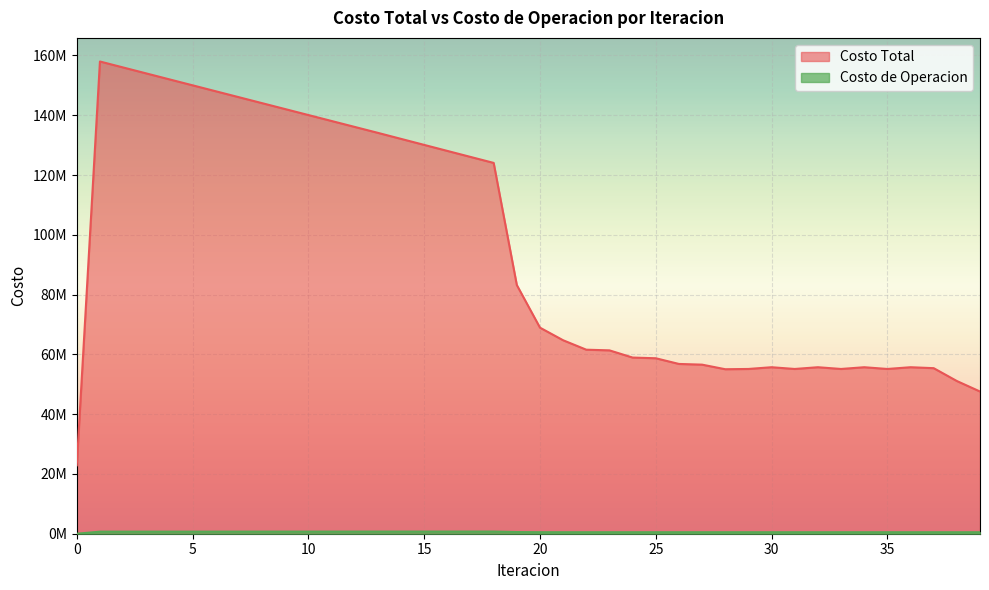

What is the difference between the Costo de Operacion values at 9 and 14?

10426.1